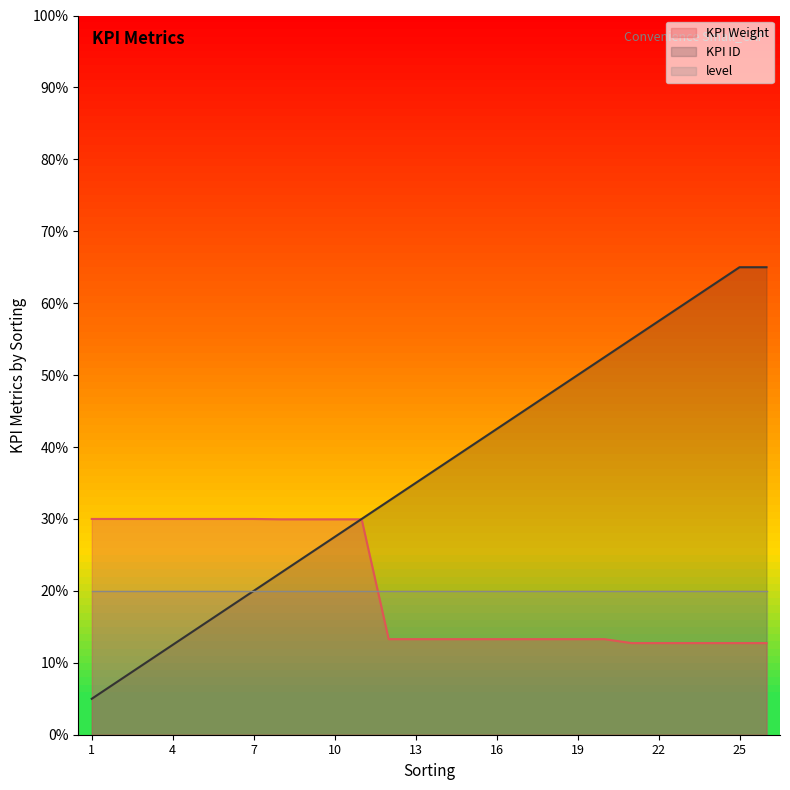

True or false: KPI Weight and KPI ID cross at least once.

True